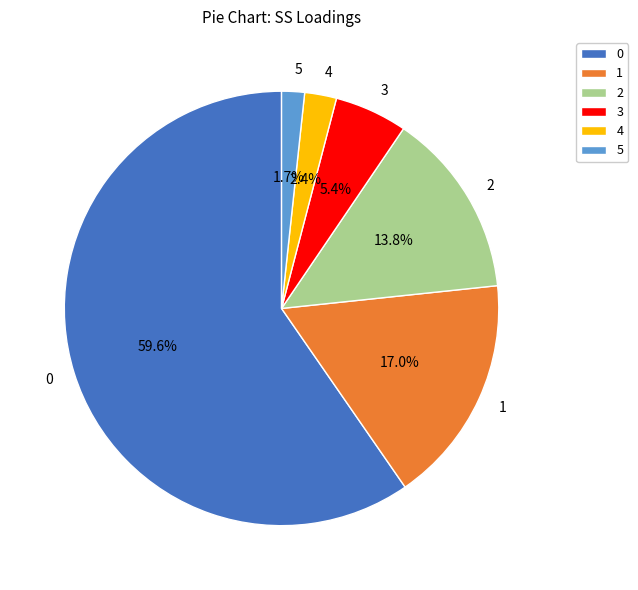

What portion of the pie excludes 2?

86.2%